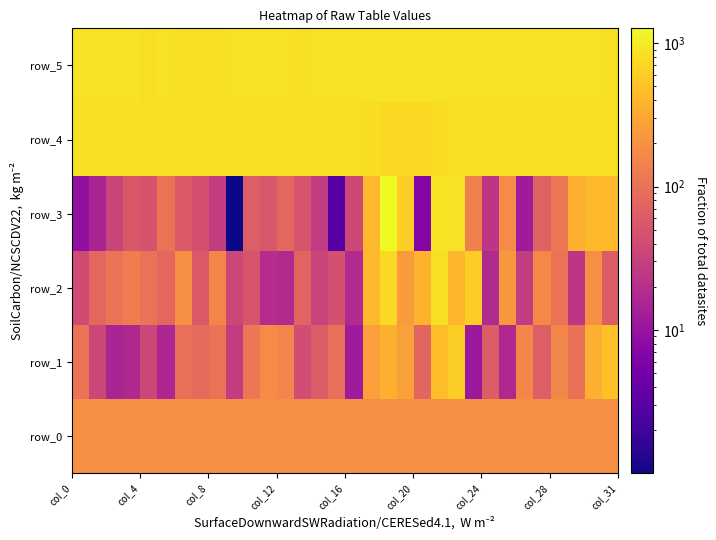

What is the difference between the second highest and minimum values in the row_0 series?

1.3